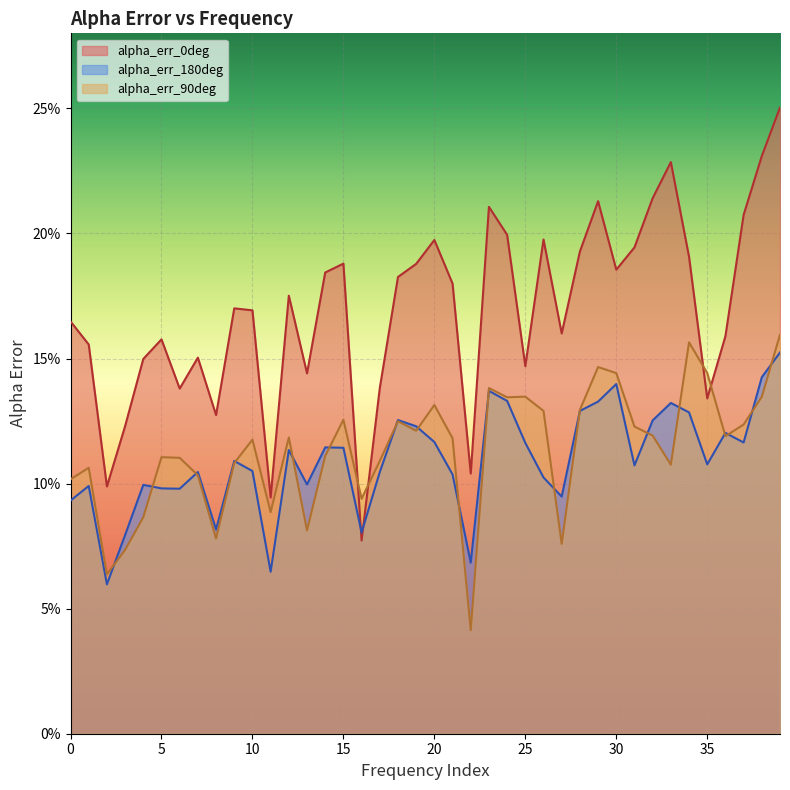

After their last crossing, which series has the higher values: alpha_err_90deg or alpha_err_0deg?

alpha_err_0deg